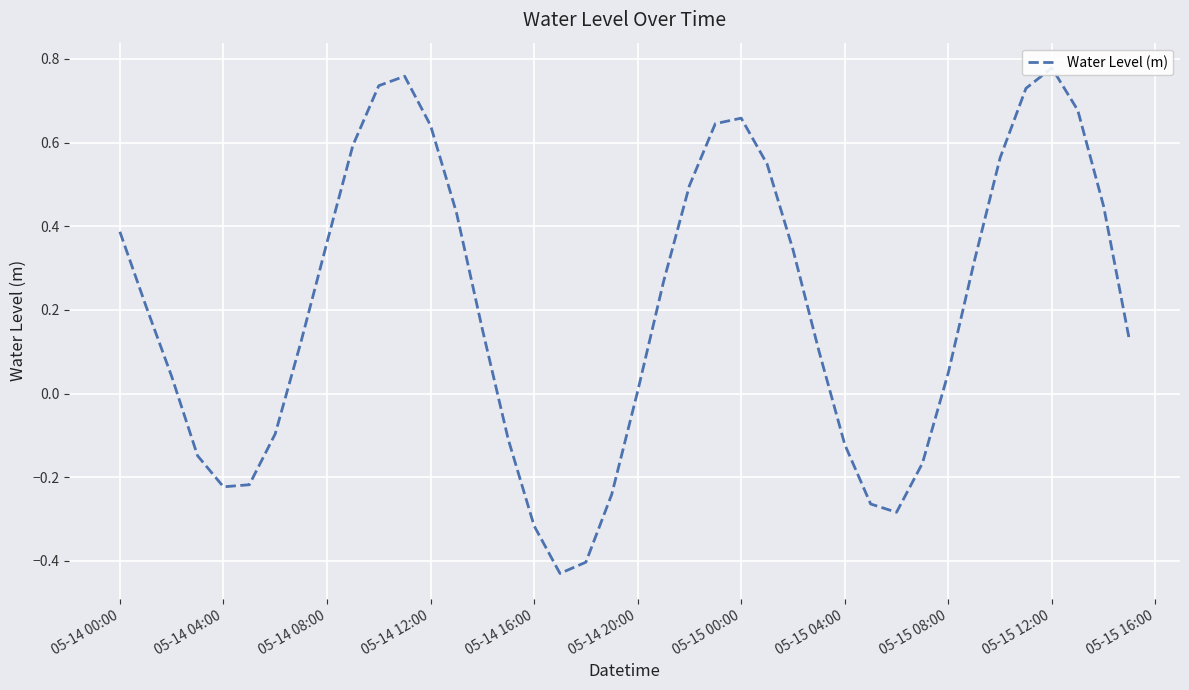

True or false: there are more than 0 points higher than both neighbors.

True